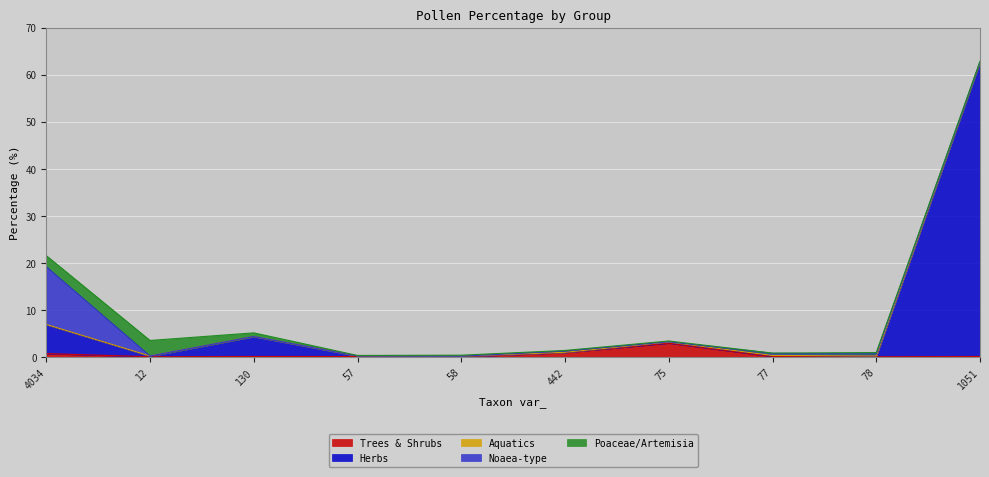

In Poaceae/Artemisia, how many points are higher than both neighbors (excluding endpoints)?

4